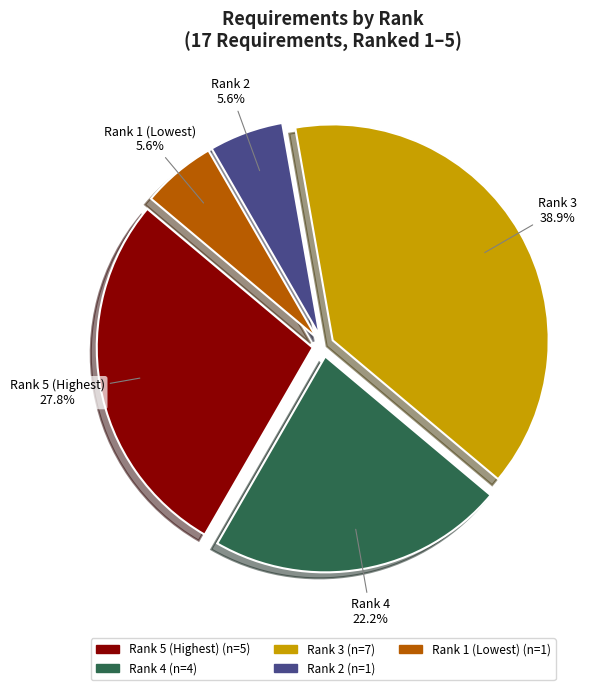

To the nearest percent, what percentage of the pie is Rank 5?

28%